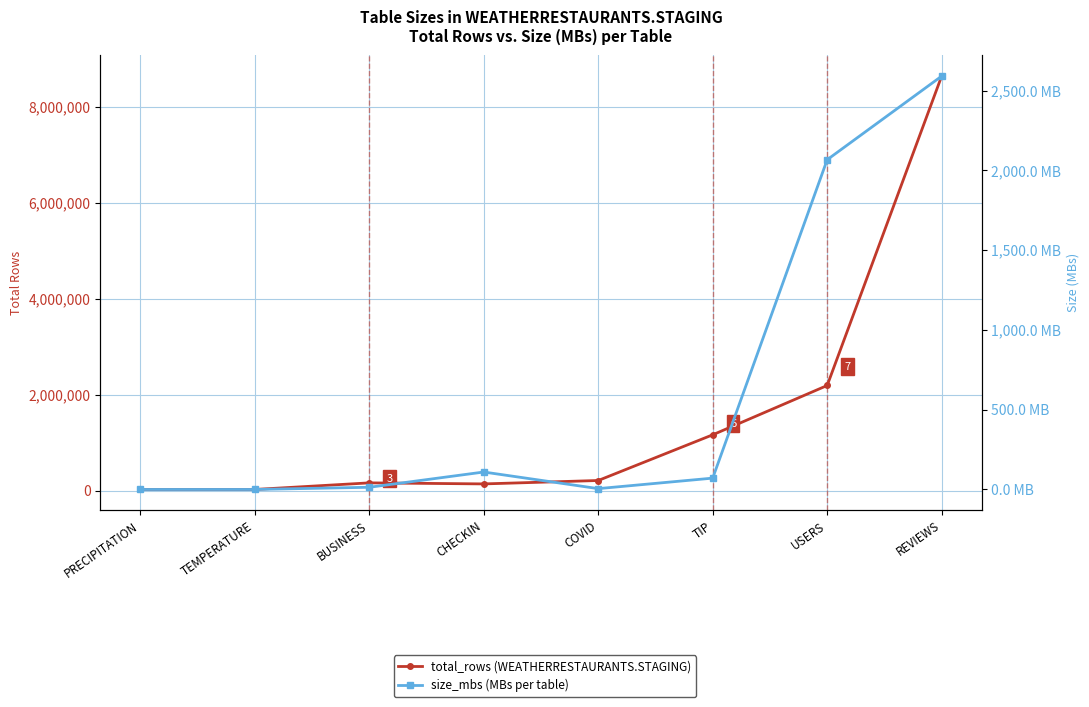

How many lines are shown in the chart?

2